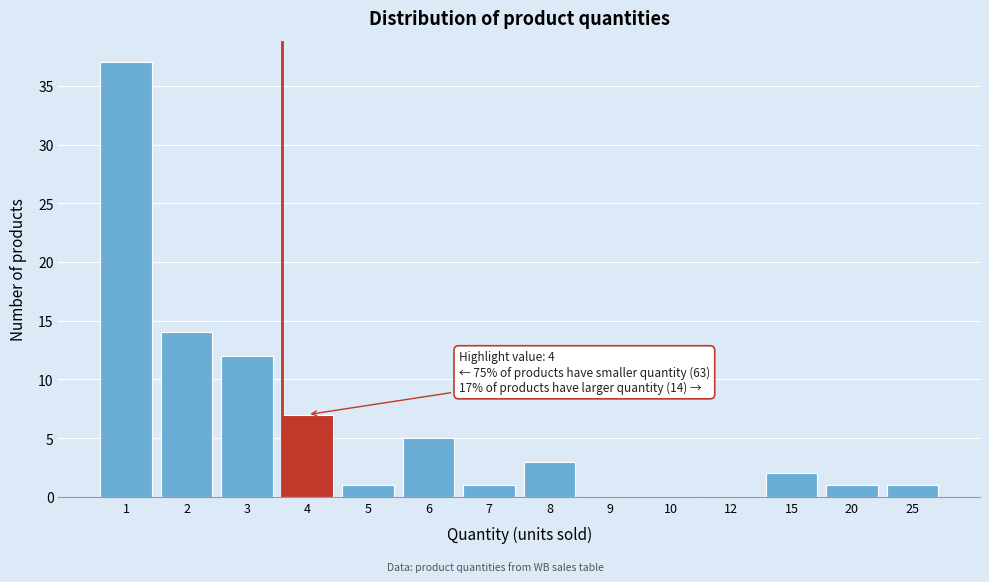

Reading left to right, what are all the values shown in this chart?

1=37	2=14	3=12	4=7	5=1	6=5	7=1	8=3	9=0	10=0	12=0	15=2	20=1	25=1